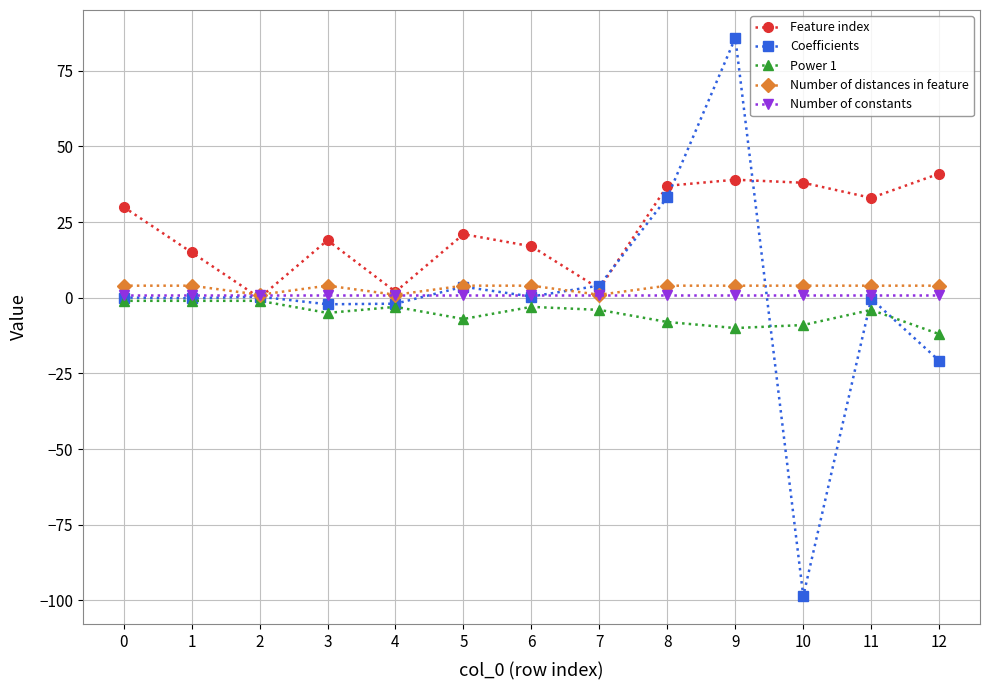

Which category has the highest value in the Coefficients series?

9